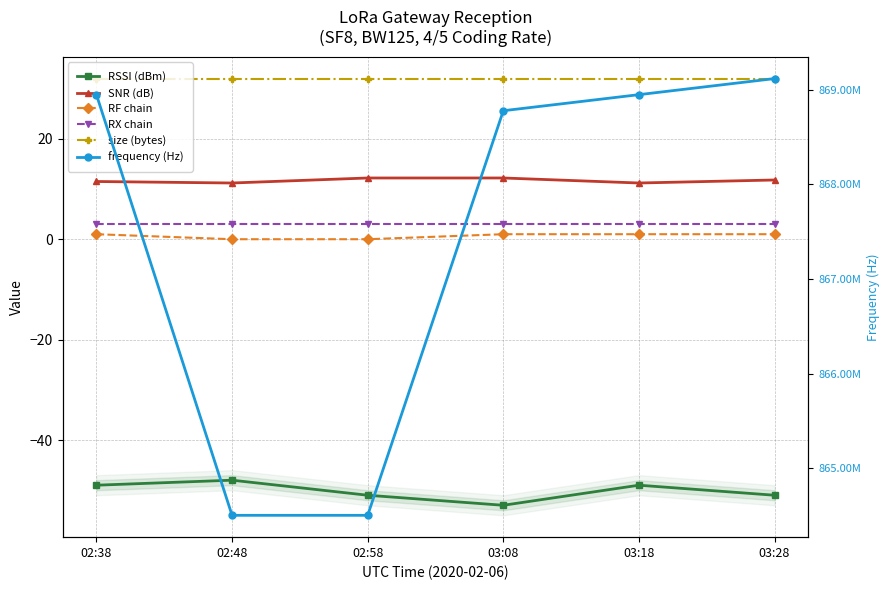

What is the sum of all RSSI (dBm) values?

-301.0